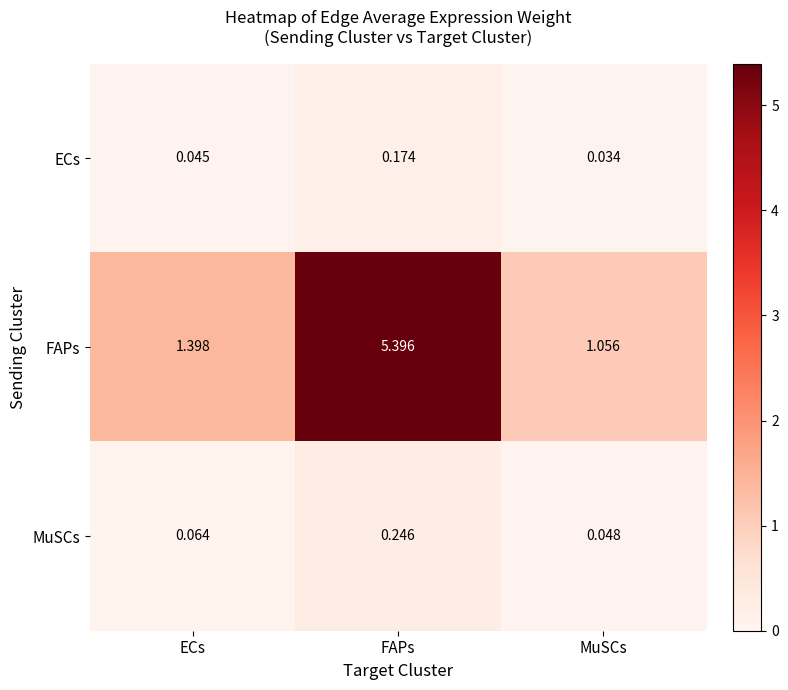

At which category does the chart reach its peak across all series?

FAPs